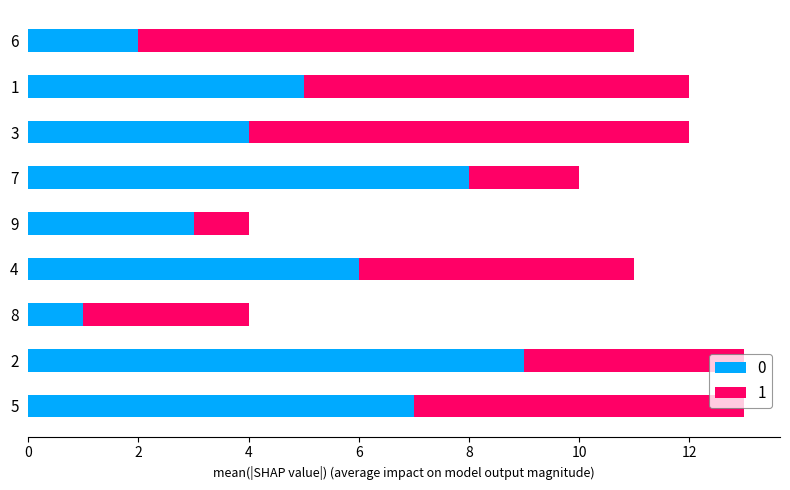

What is the highest value of the 0 series?

9